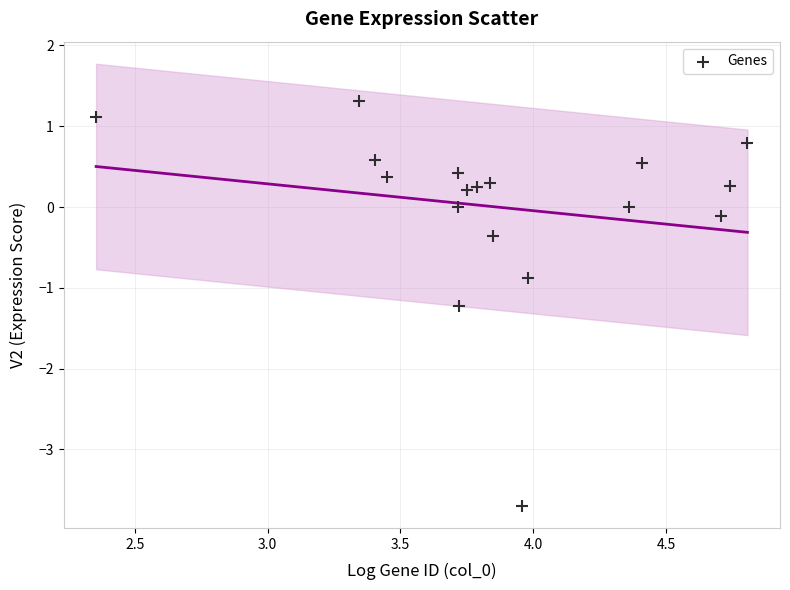

What is the range of Y values (max minus min)?

5.0